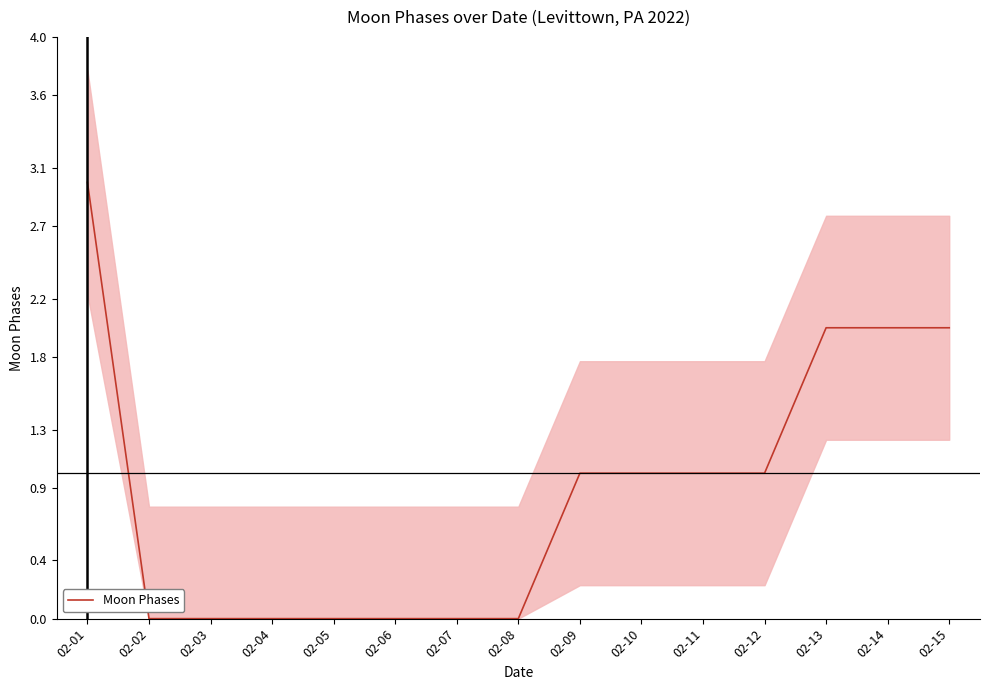

Reading left to right, transcribe all the data shown in this chart.

02-01=3	02-02=0	02-03=0	02-04=0	02-05=0	02-06=0	02-07=0	02-08=0	02-09=1	02-10=1	02-11=1	02-12=1	02-13=2	02-14=2	02-15=2